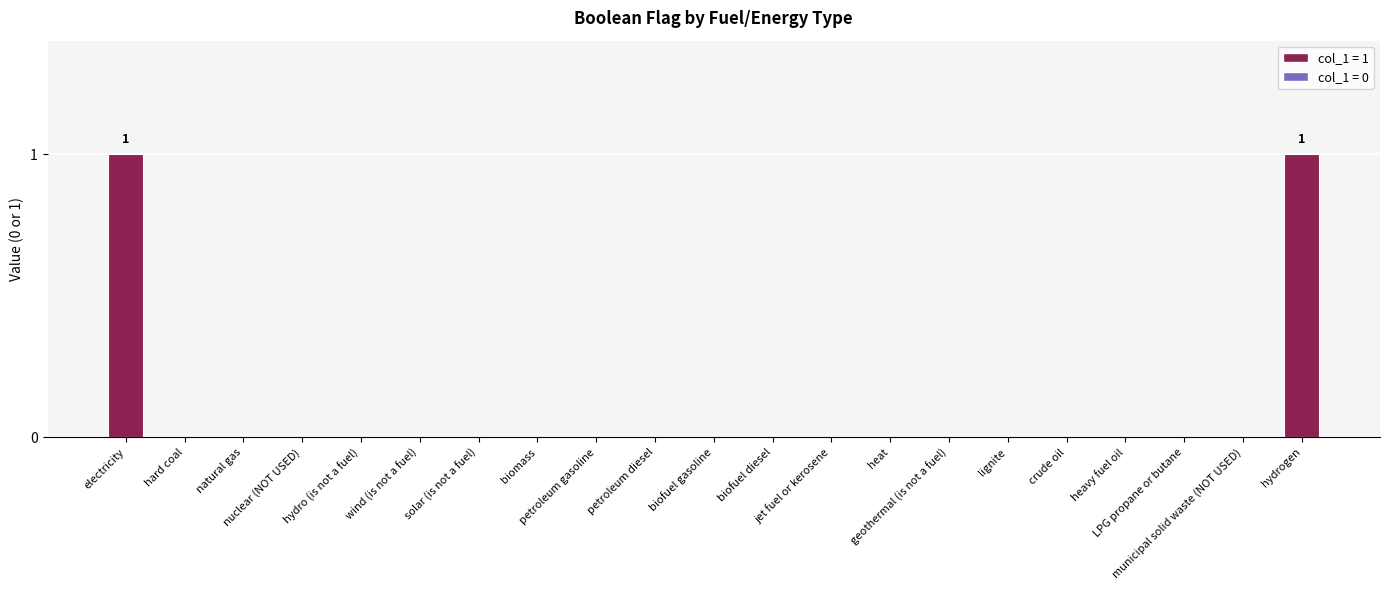

What is the difference between the values at hydrogen and natural gas?

1